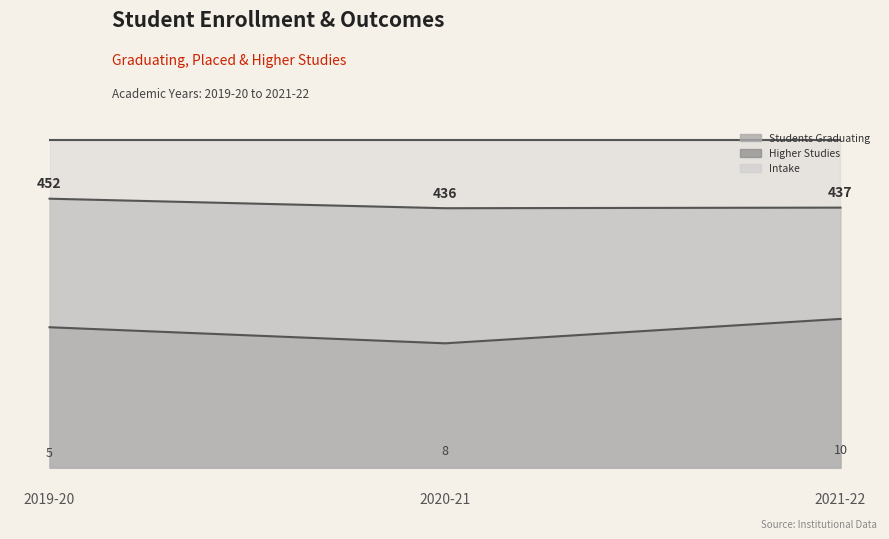

What is the sum of all No. of students graduating values?

1325